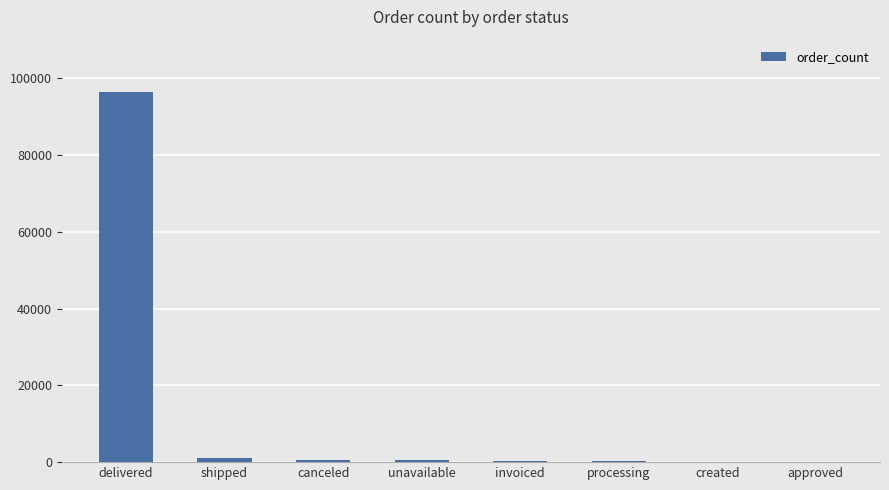

Which label corresponds to the largest value in the chart?

delivered